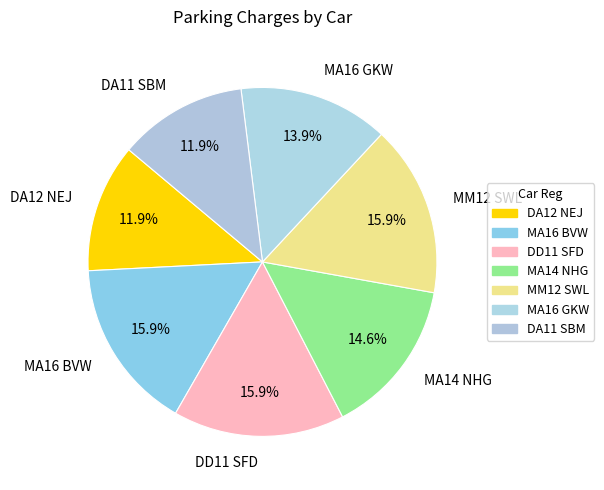

What percentage is the MA16 BVW slice, to the nearest percent?

16%